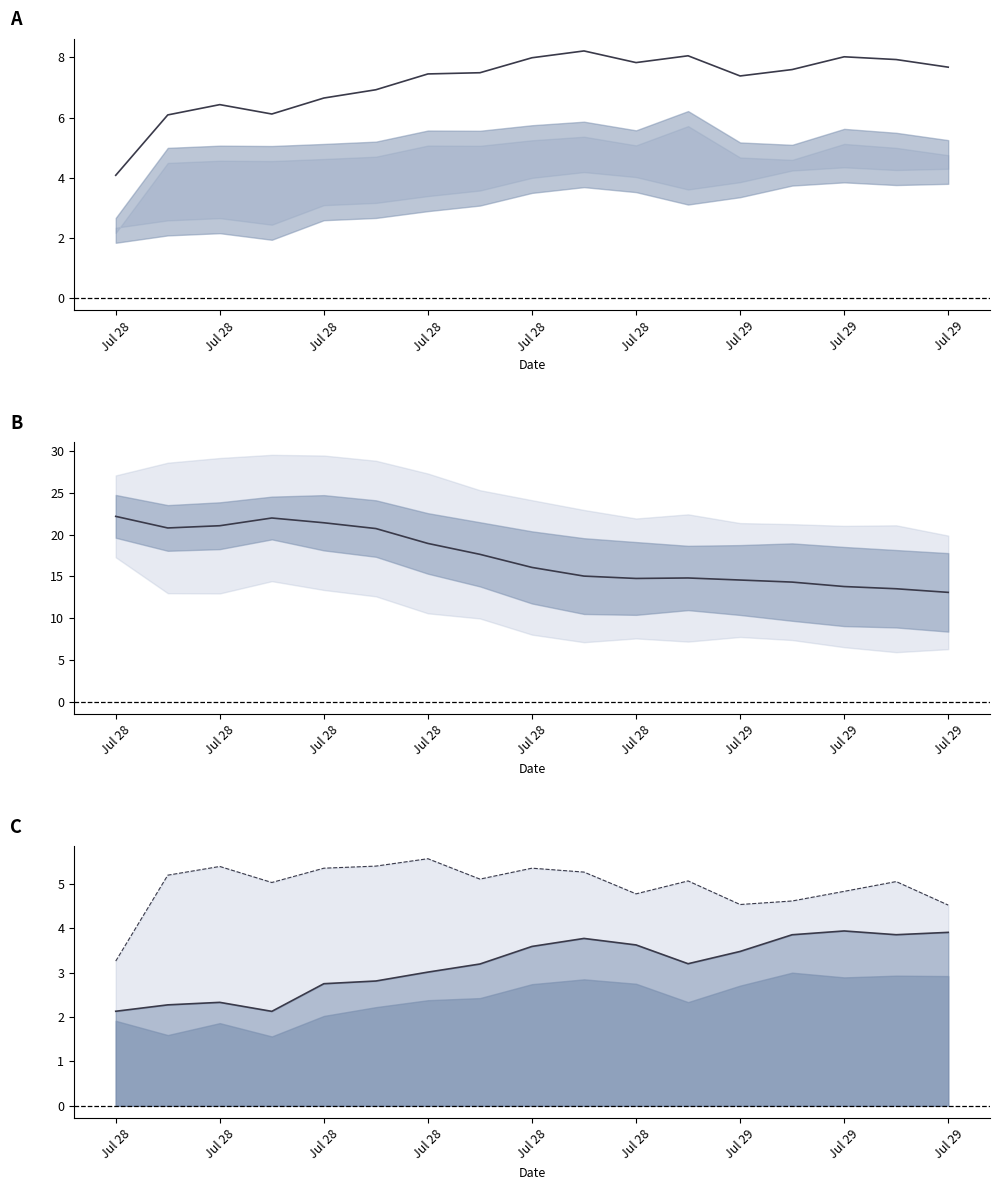

What is the lowest value of the temp_air series?

13.1